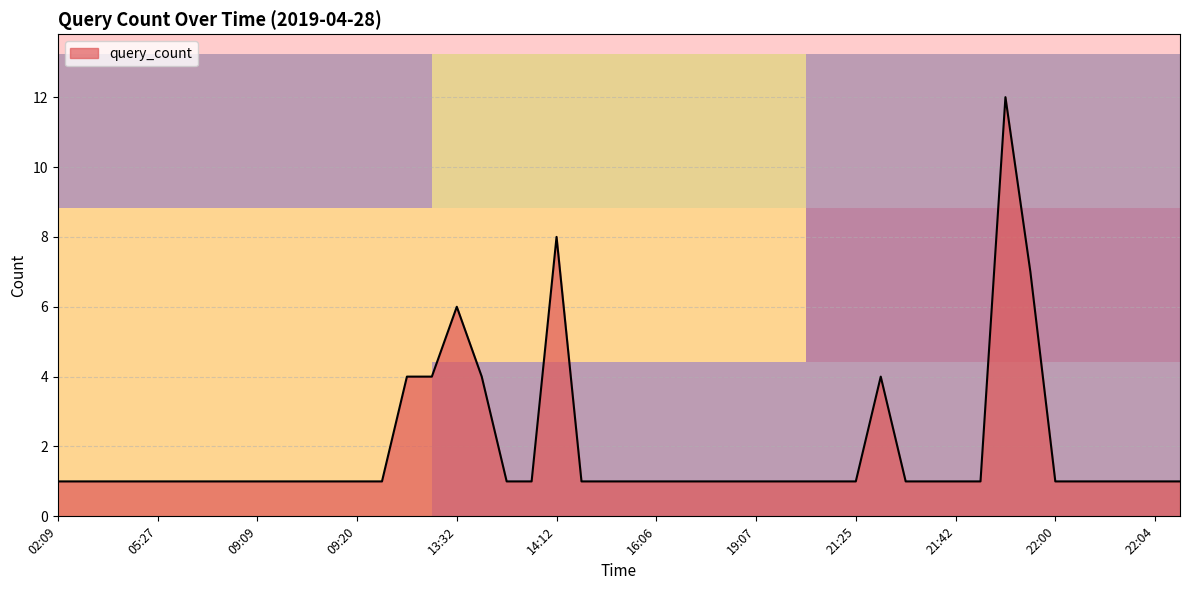

Is it true that query_count equals 1 at 05:27?

True